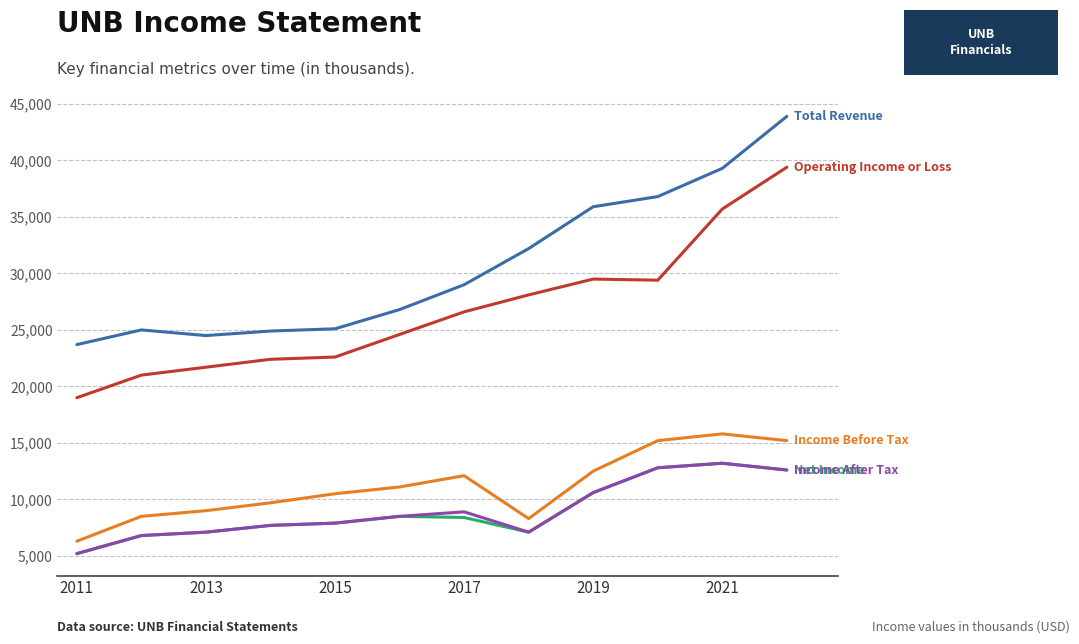

What is the smallest value displayed?

5200